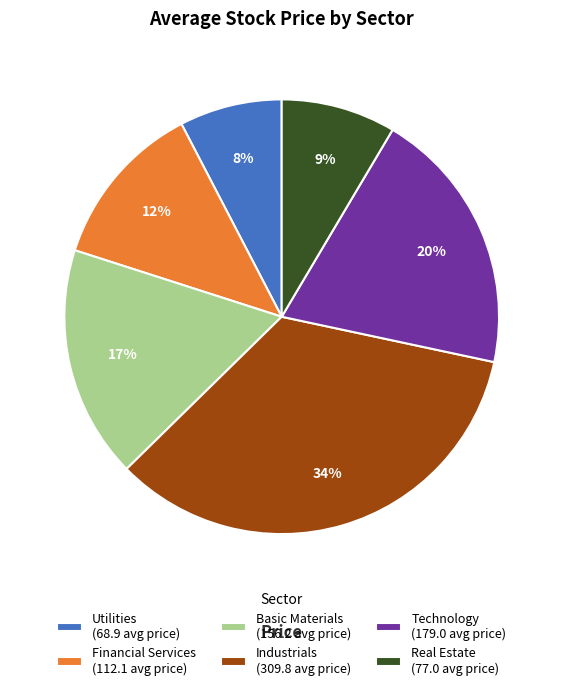

How many segments does this pie chart have?

6